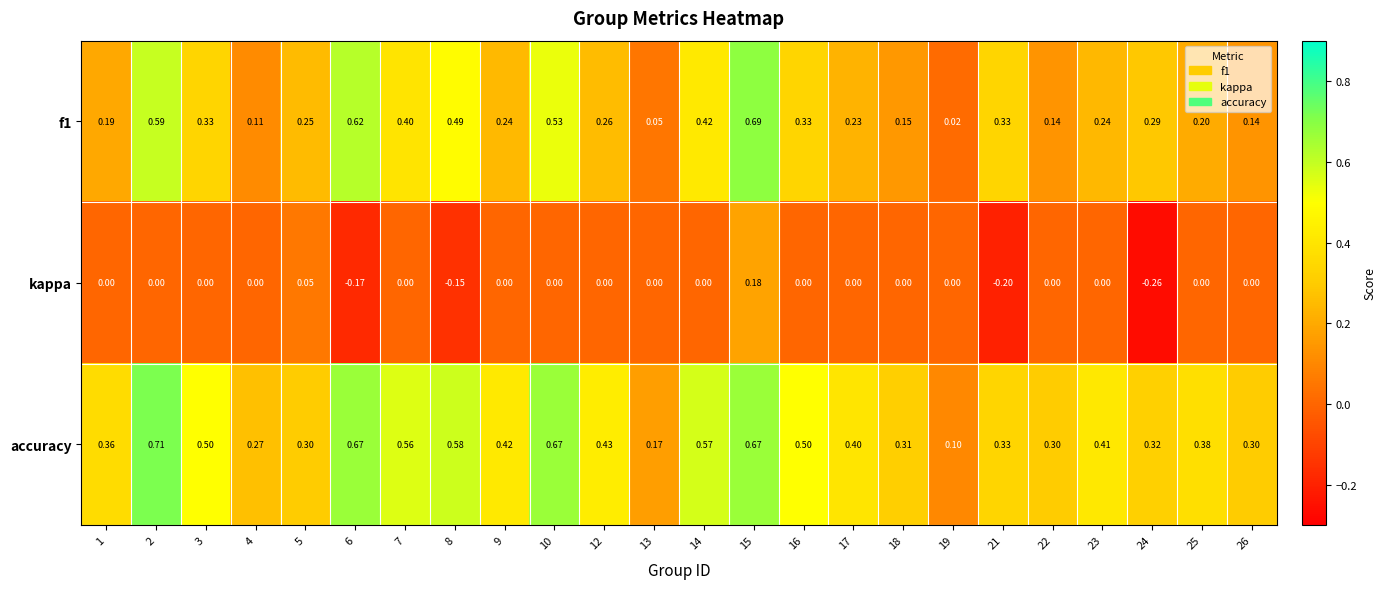

Which series changed the most between 21 and 26?

kappa